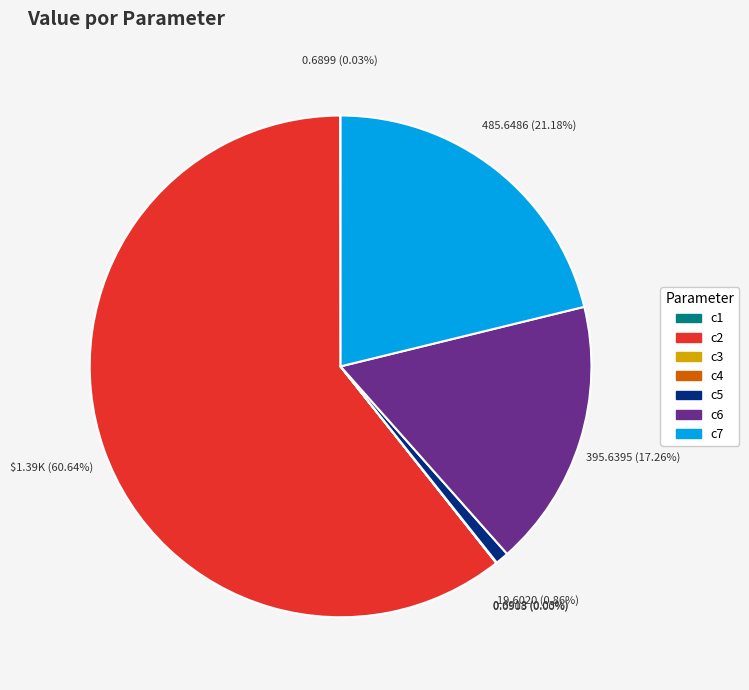

Is there any slice that represents more than half of the pie?

Yes